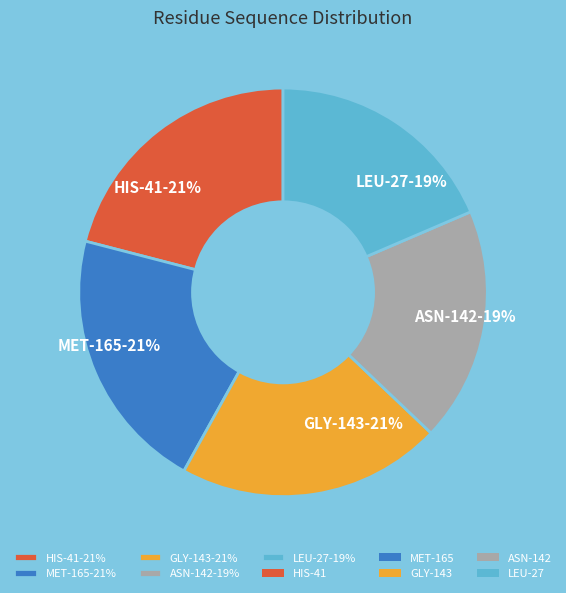

True or false: ASN-142-19% accounts for 9% of the total.

False